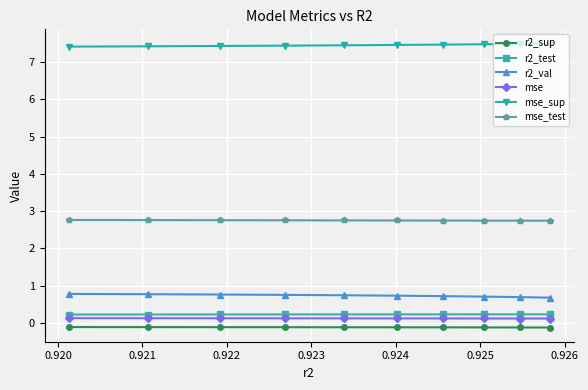

What is the greatest value displayed?

7.5